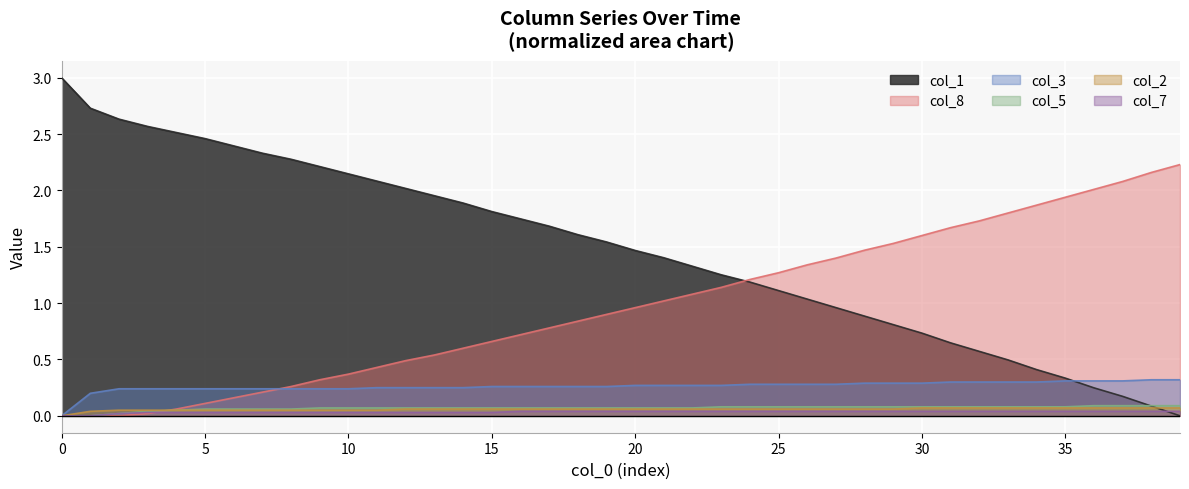

What is the difference between the highest and lowest values at 23?

1.2